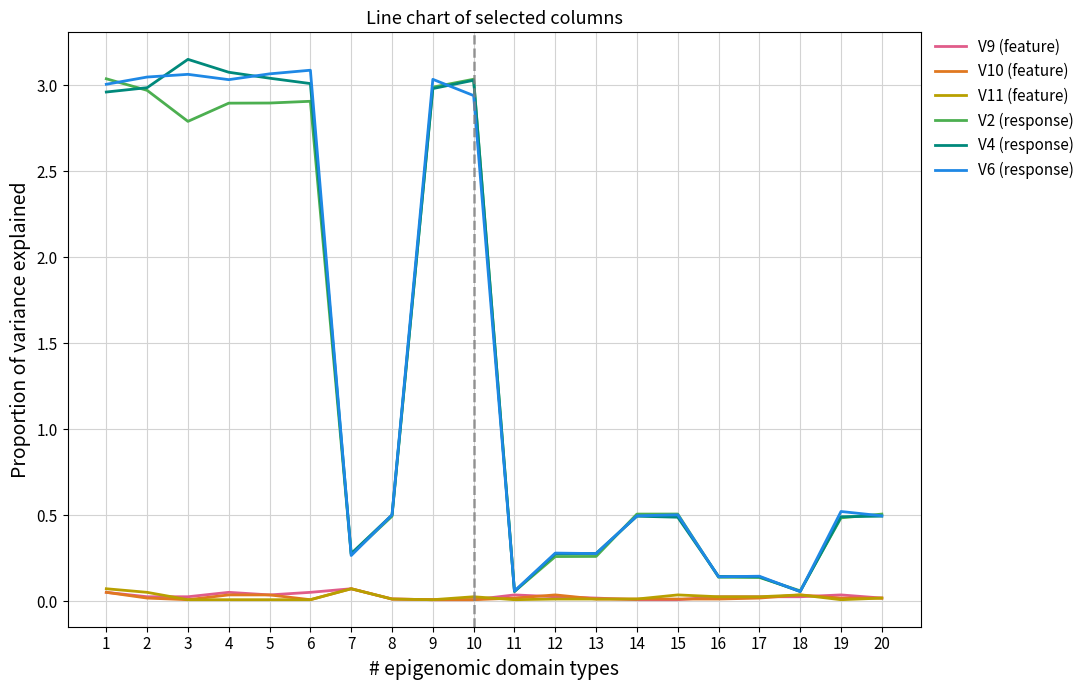

Is the value of V10 (feature) at 18 greater than the value of V6 (response) at 19?

No